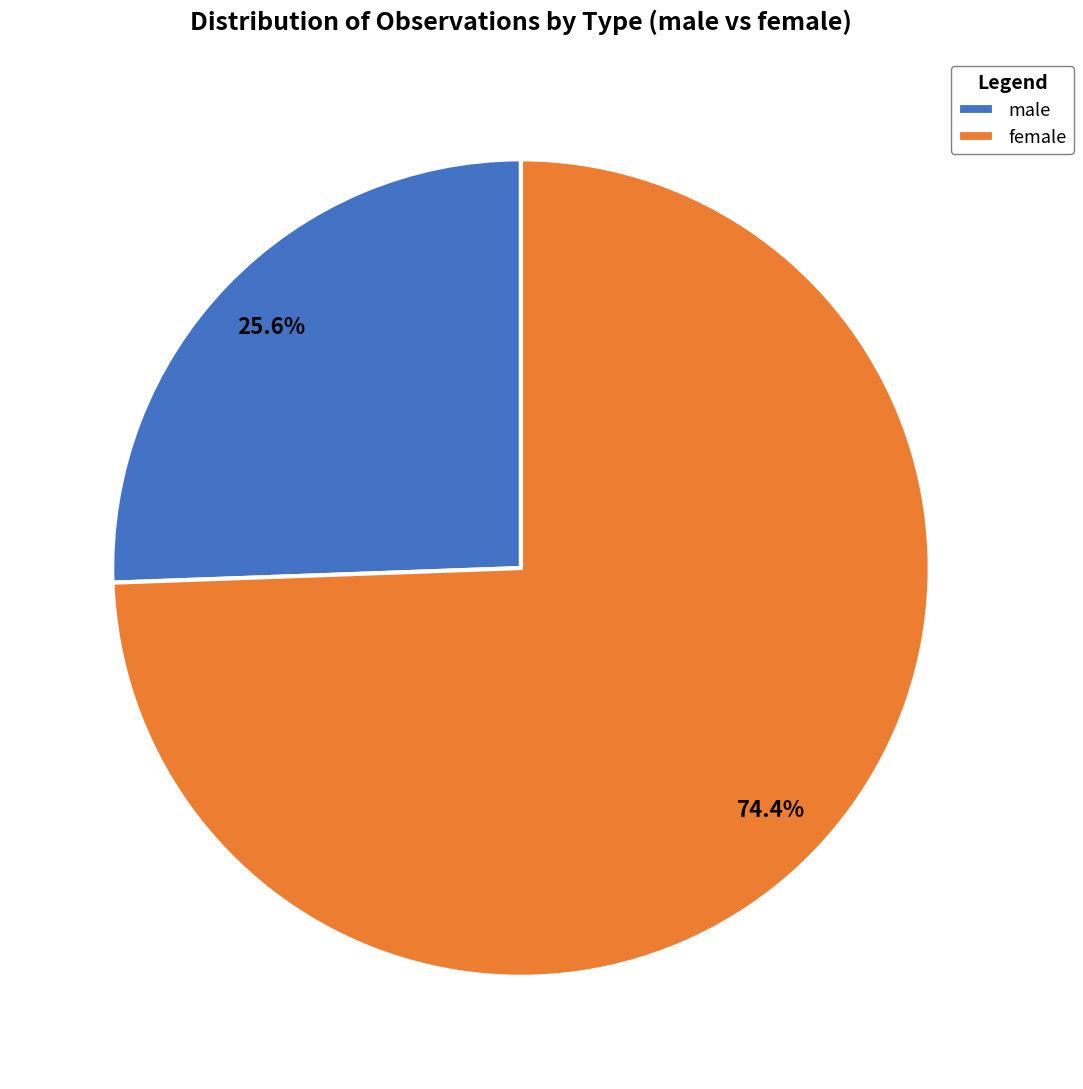

Between male and female, which is larger?

female